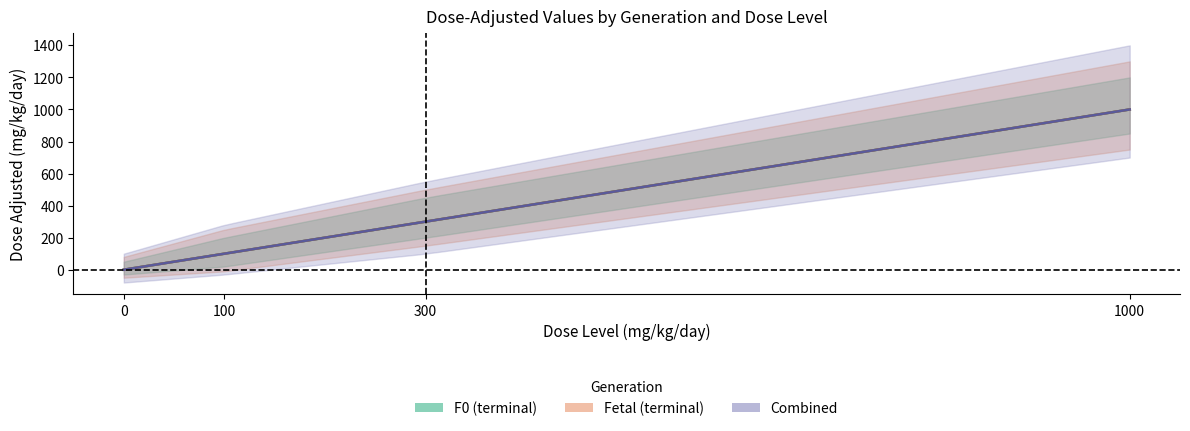

Is it true that F0_dose_adjusted equals 0 at 0?

True